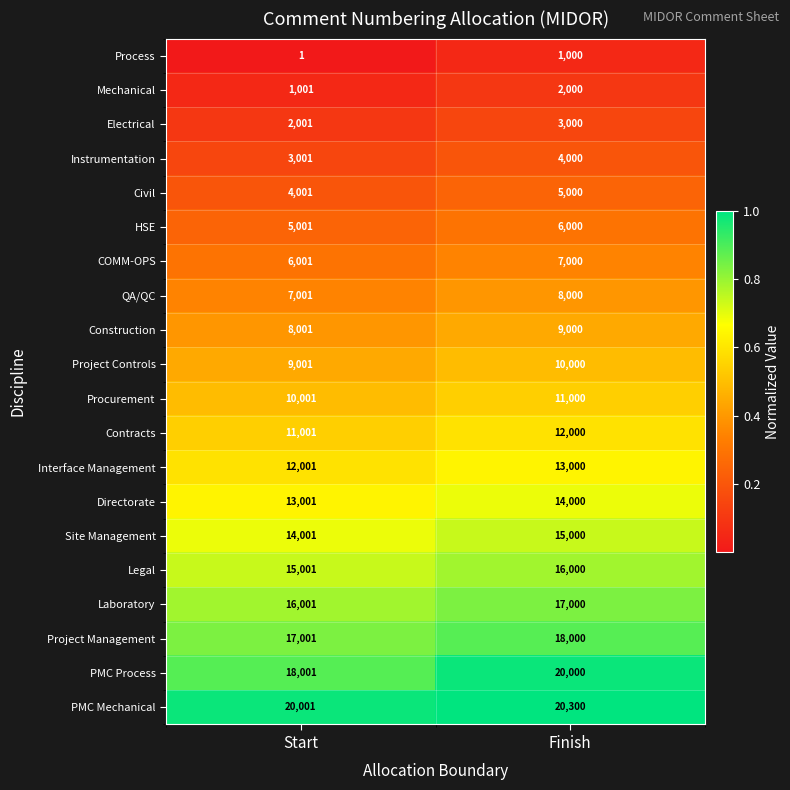

What is the spread (max minus min) of values at Finish?

19300